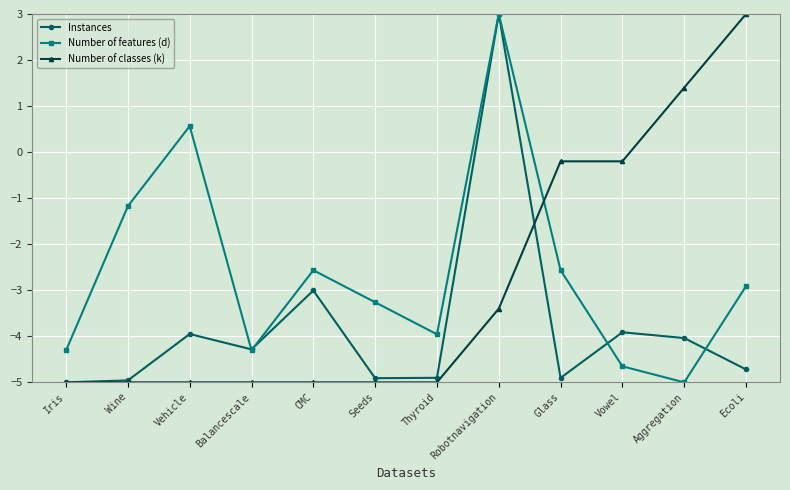

What is the difference between the highest and lowest values at CMC?

2.4